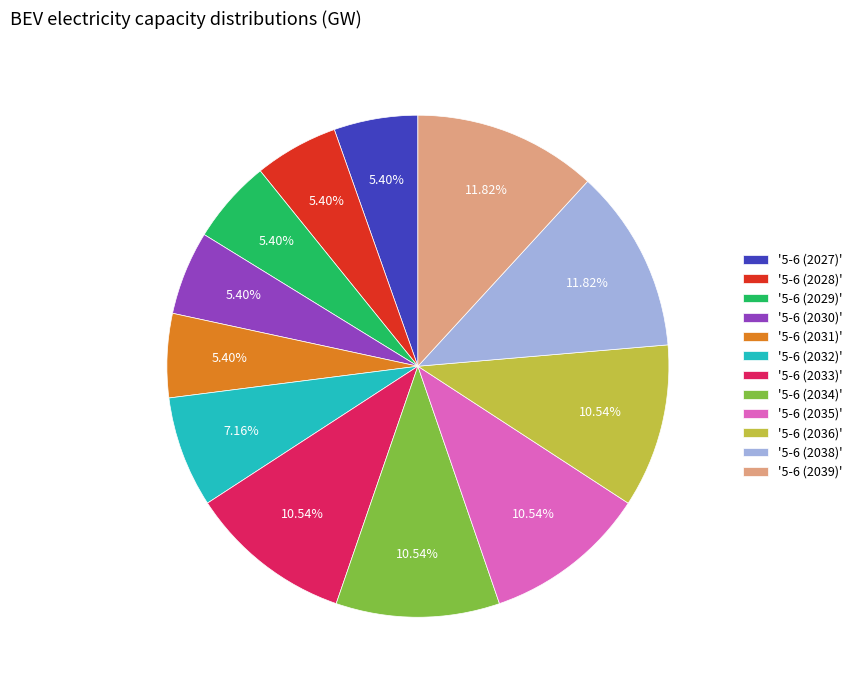

Between '5-6 (2032)' and '5-6 (2033)', which is larger?

'5-6 (2033)'